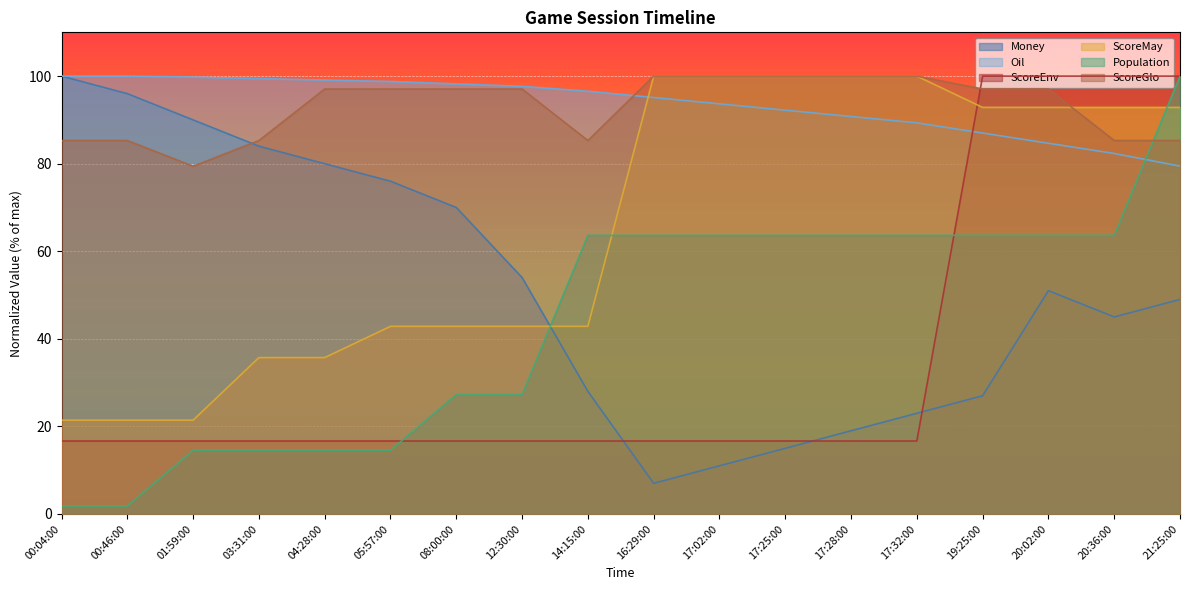

Between which two adjacent categories do ScoreGlo and Population first intersect?

20:36:00 and 21:25:00